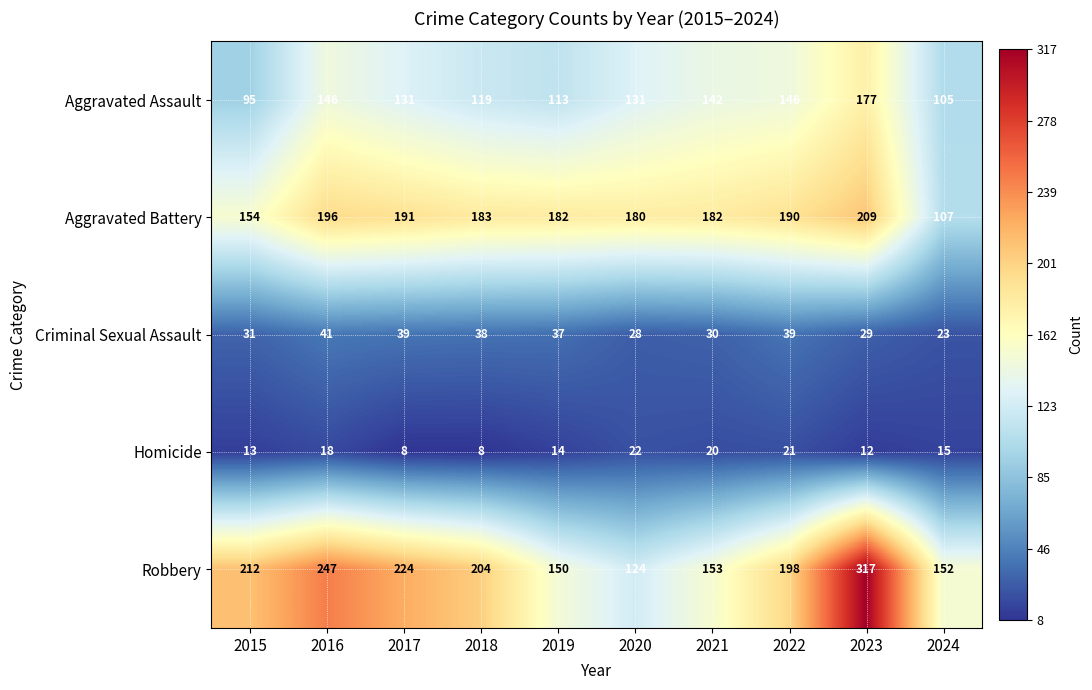

What is the lowest value of the Criminal Sexual Assault series?

23